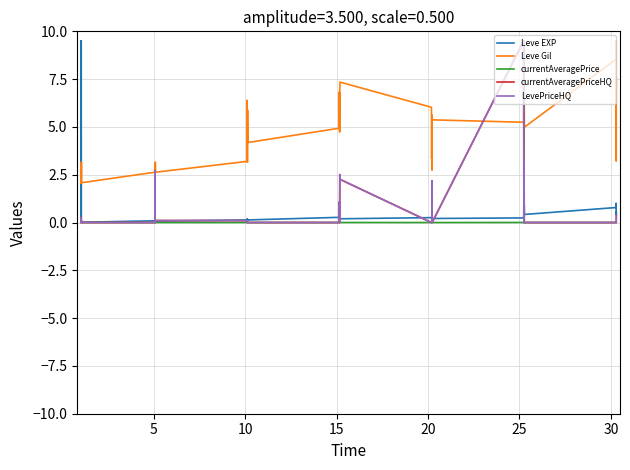

What is the sum of all currentAveragePriceHQ values?

26.6